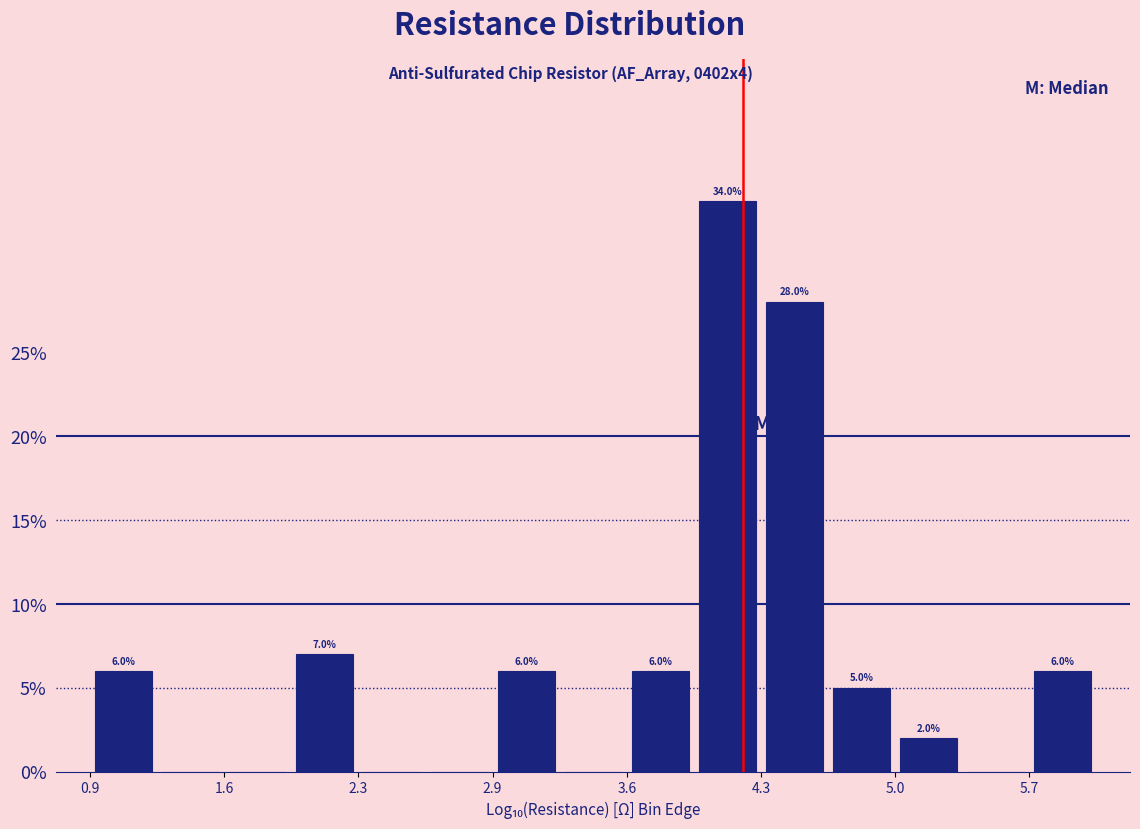

Read against the x-axis, roughly where is the centre of the tallest bar?

4.1